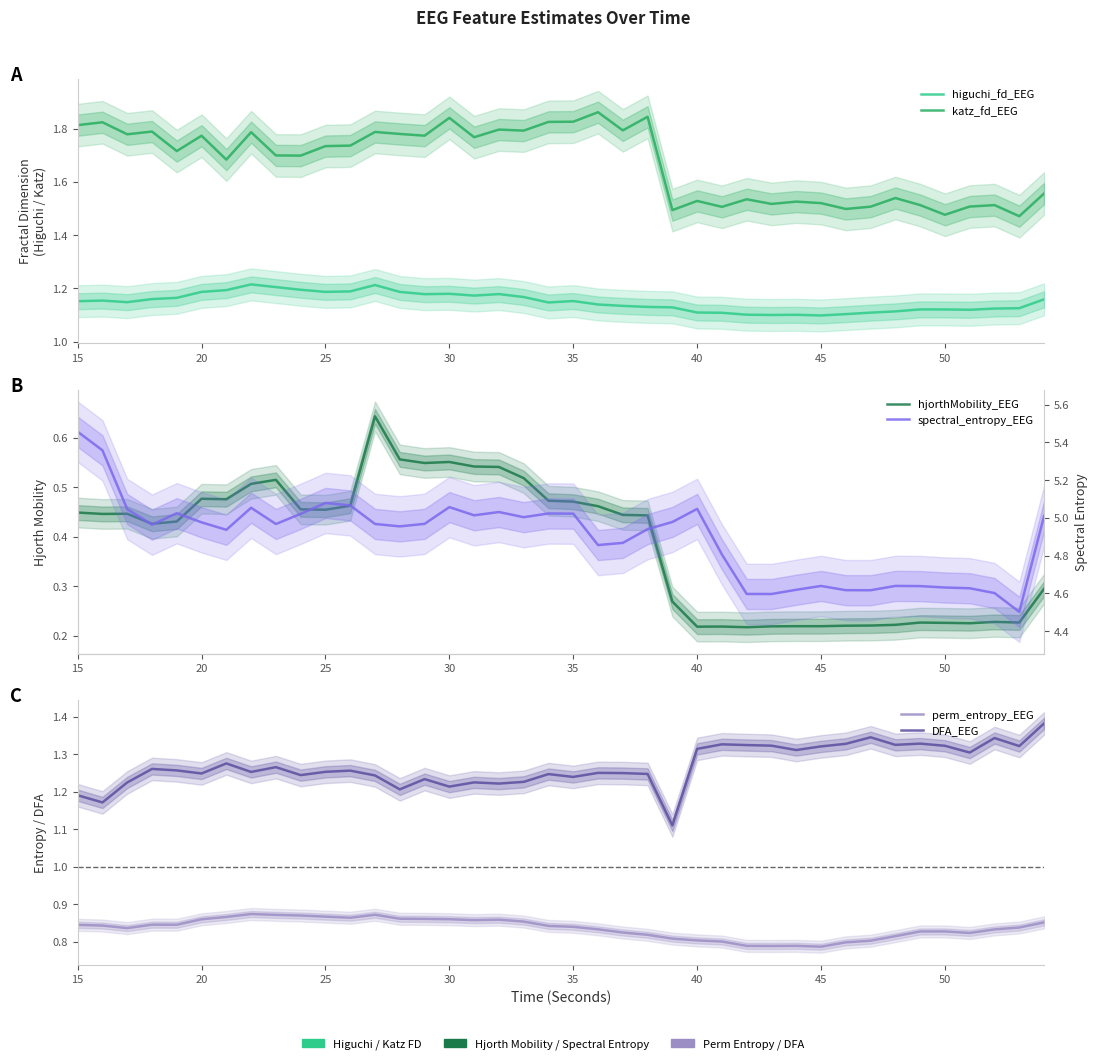

True or false: hjorthMobility_EEG and spectral_entropy_EEG cross at least once.

False